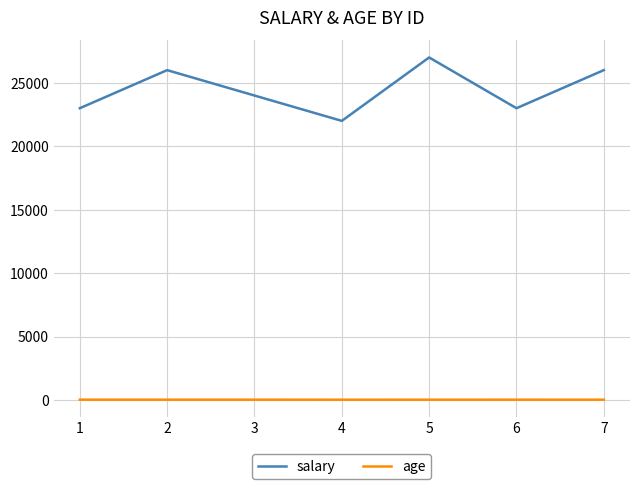

The salary series shows 11475 at 3. True or false?

False